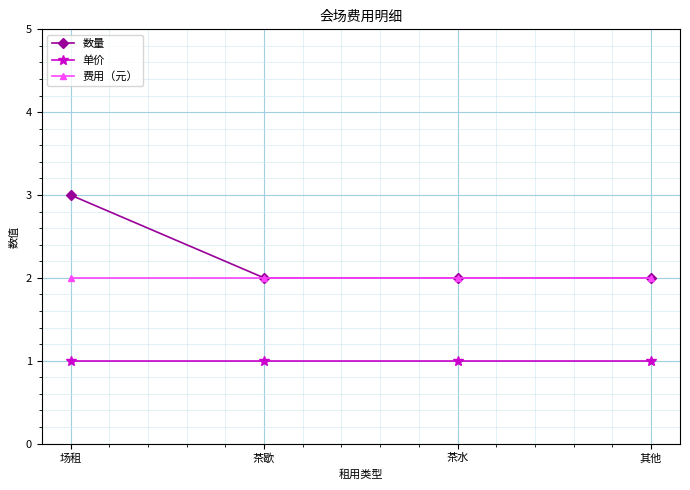

Does the chart display data point markers on the line(s)?

Yes